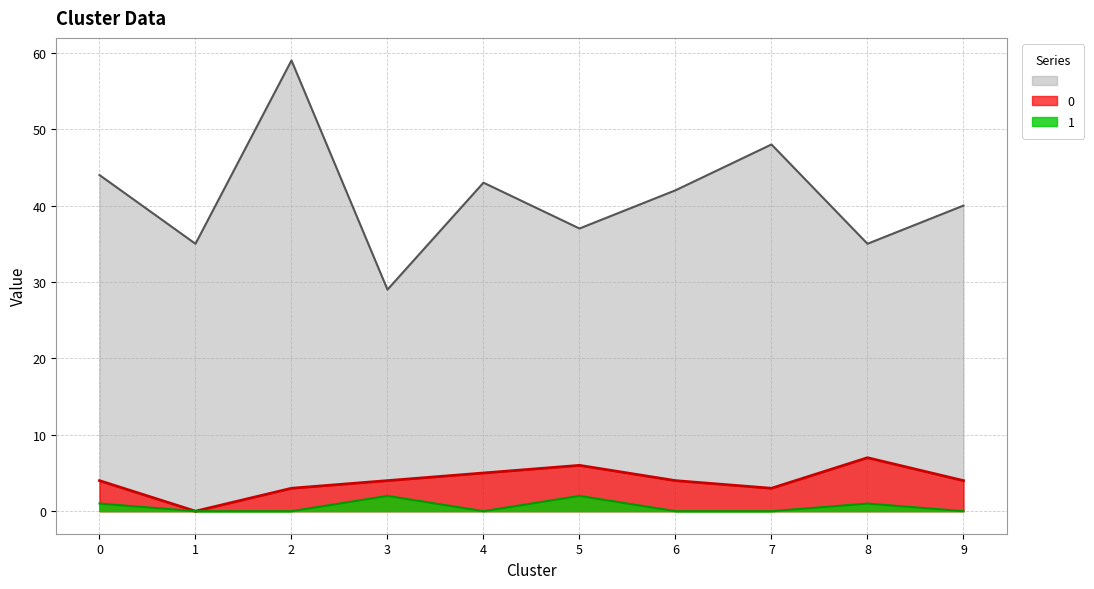

True or false:   and 0 cross at least once.

False